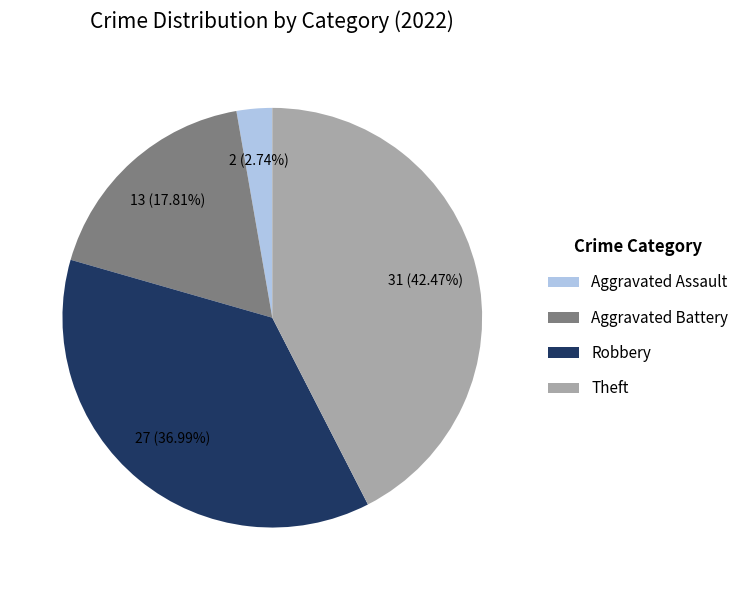

What percentage is the Aggravated Battery slice, to the nearest percent?

18%